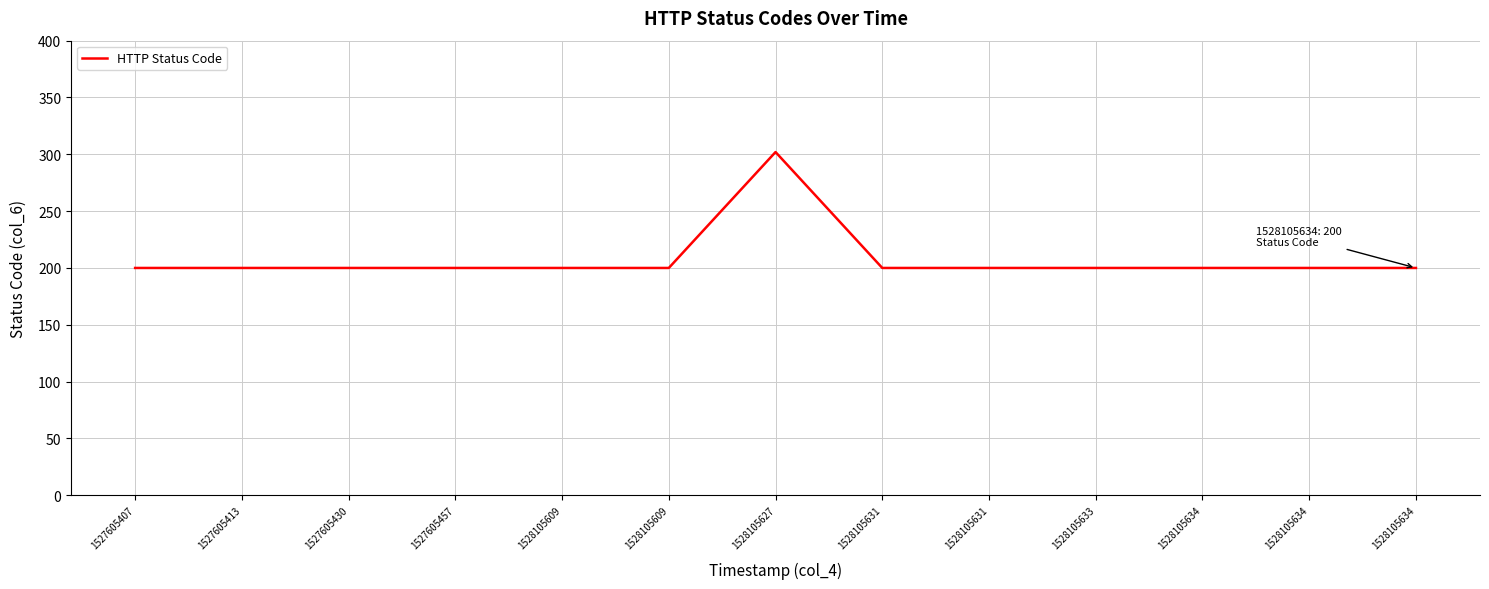

Is it true that the value at 1527605457 is 200?

True